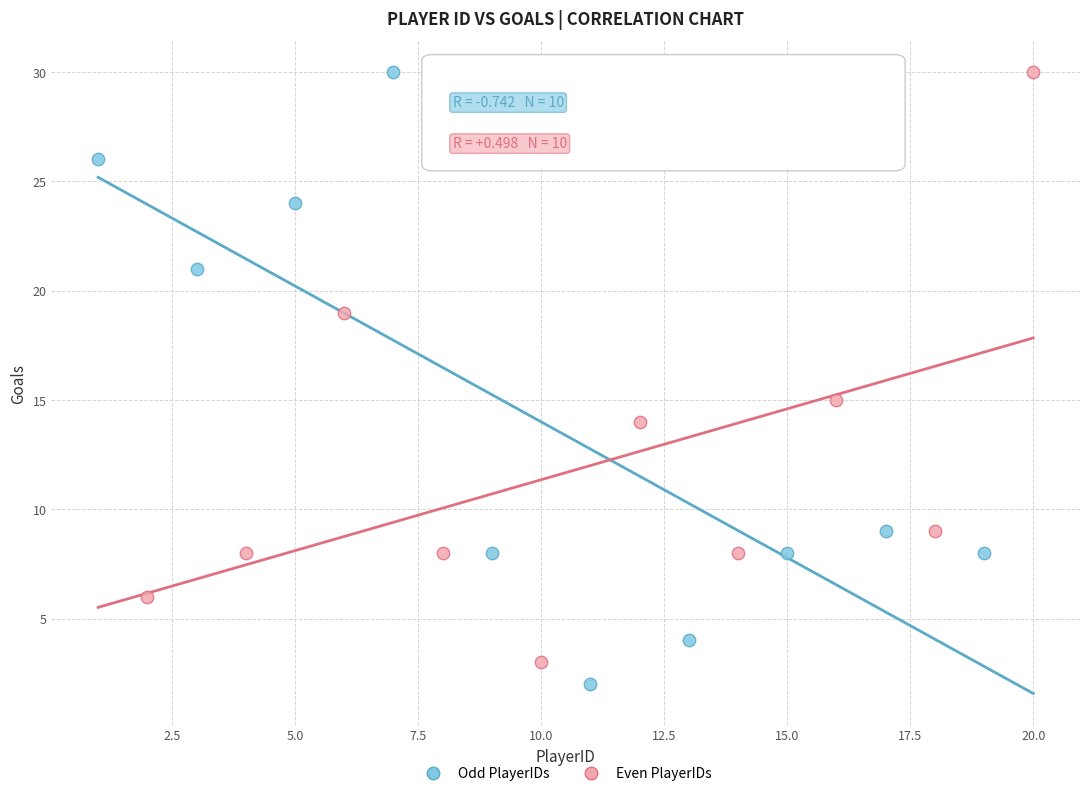

Which series has the widest spread of Y values?

Odd PlayerIDs